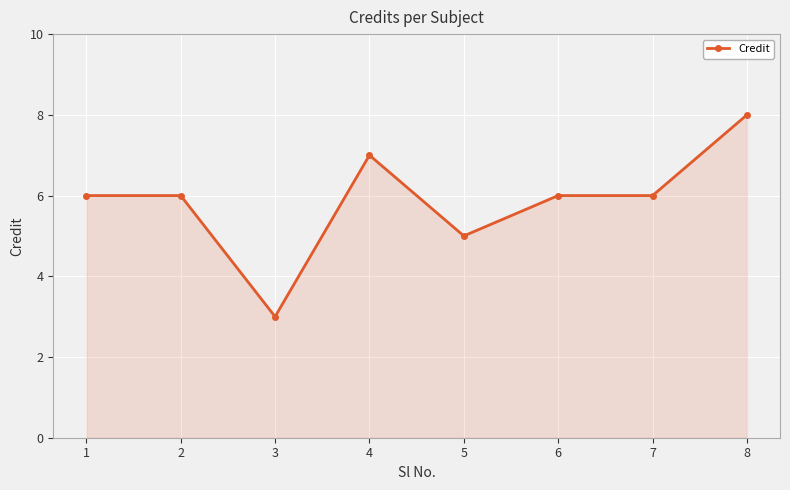

What is the maximum value shown in the chart?

8